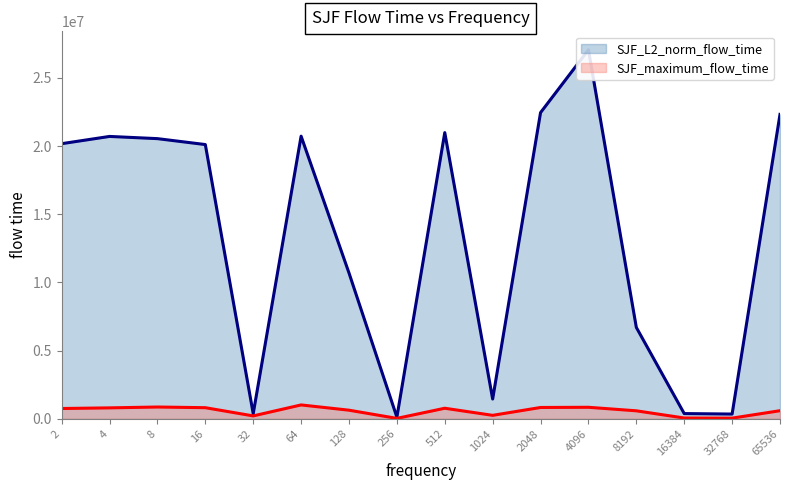

Rank the series by their maximum value, from highest to lowest.

SJF_L2_norm_flow_time, SJF_maximum_flow_time